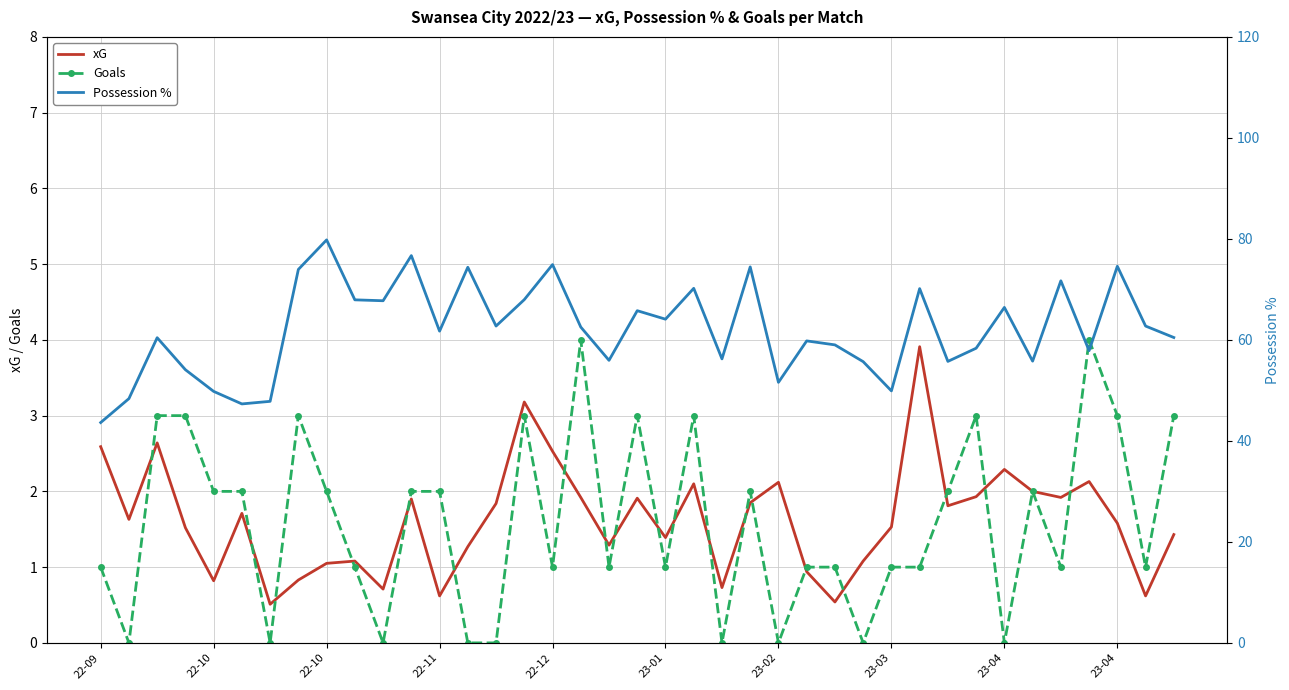

True or false: xG and Possession % intersect in this chart.

False